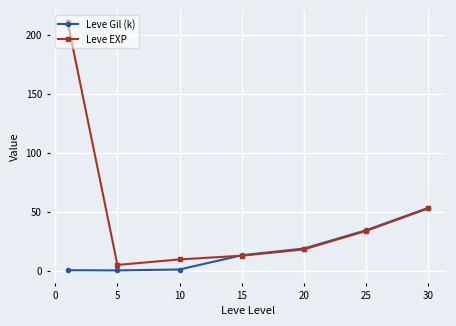

True or false: Leve EXP has more than 2 points higher than both neighbors.

False